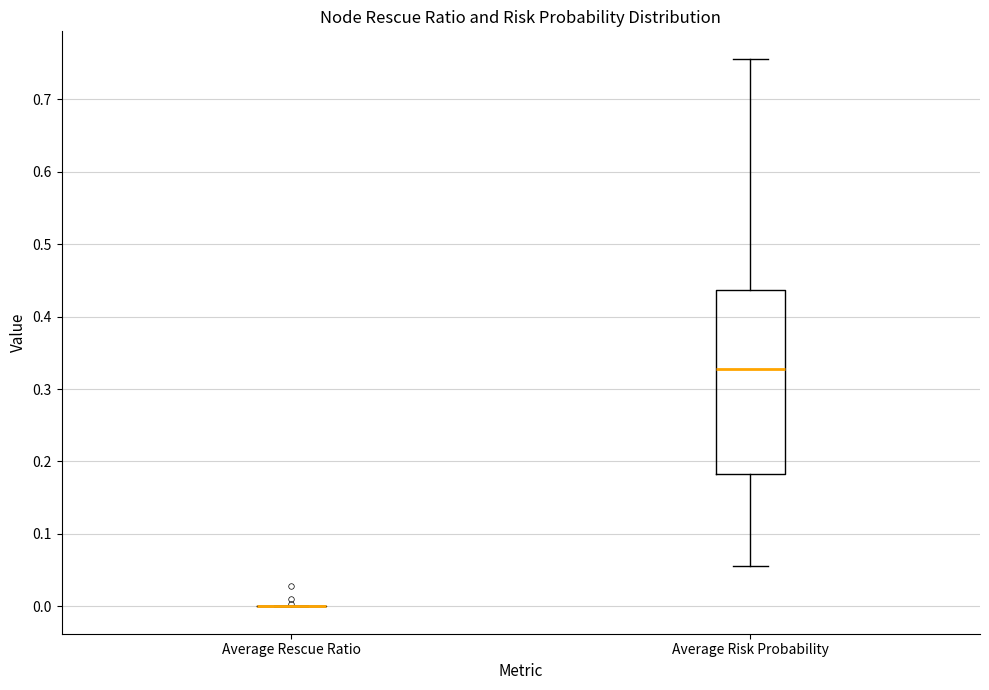

Reading left to right, read every box against the y-axis: the position of its median line, the range the box covers, and the ends of its whiskers. The values are not printed on the chart, so give them approximately, as read against the axis.

Average Rescue Ratio: box collapsed to a line at 0.00, whiskers 0.00 to 0.00
Average Risk Probability: median 0.33, box 0.18 to 0.44, whiskers 0.06 to 0.76